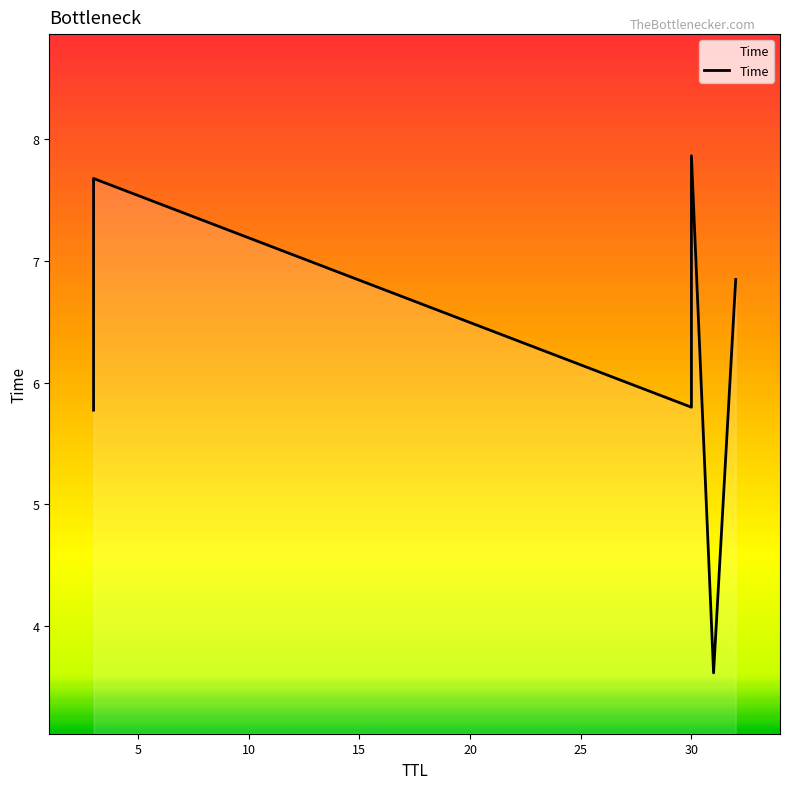

How many series are shown in this chart?

1